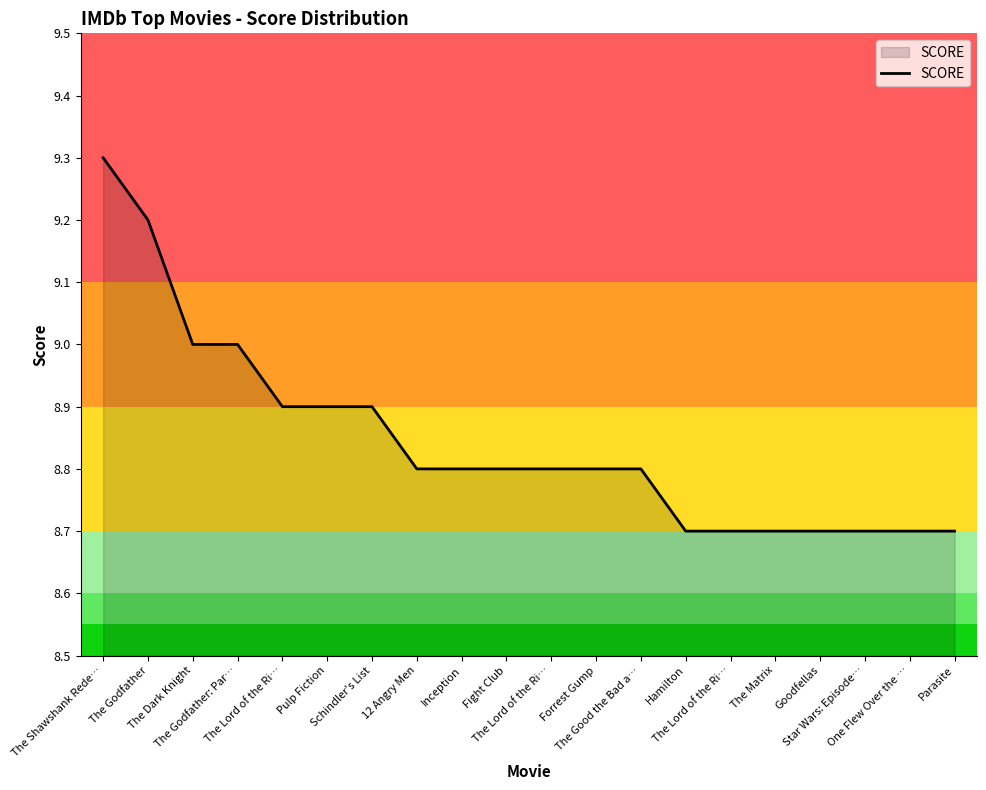

Does the chart display data point markers on the line(s)?

No